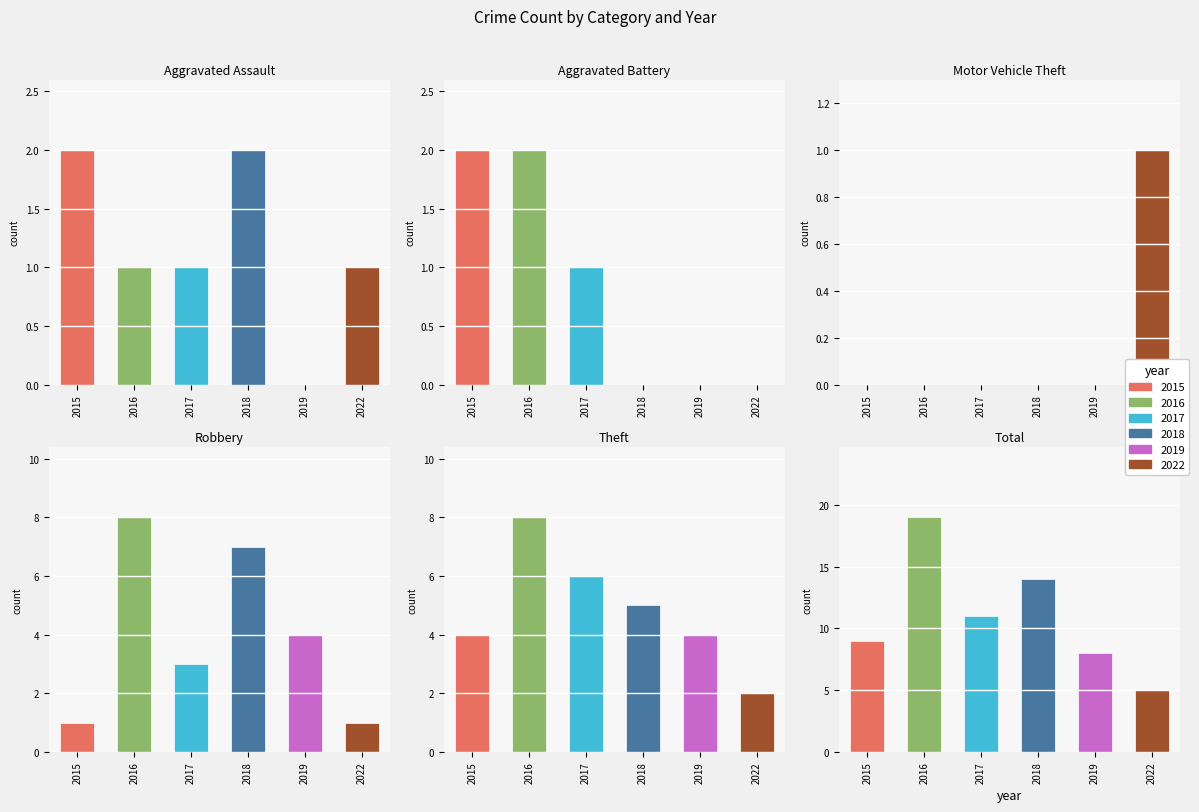

What is the highest value of the 2018 series?

14